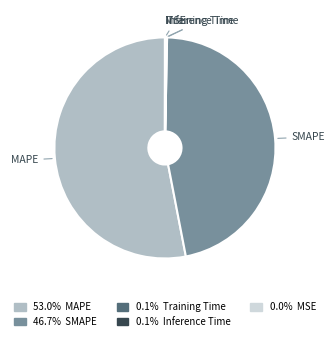

Is 53.0% MAPE the majority of the pie?

Yes